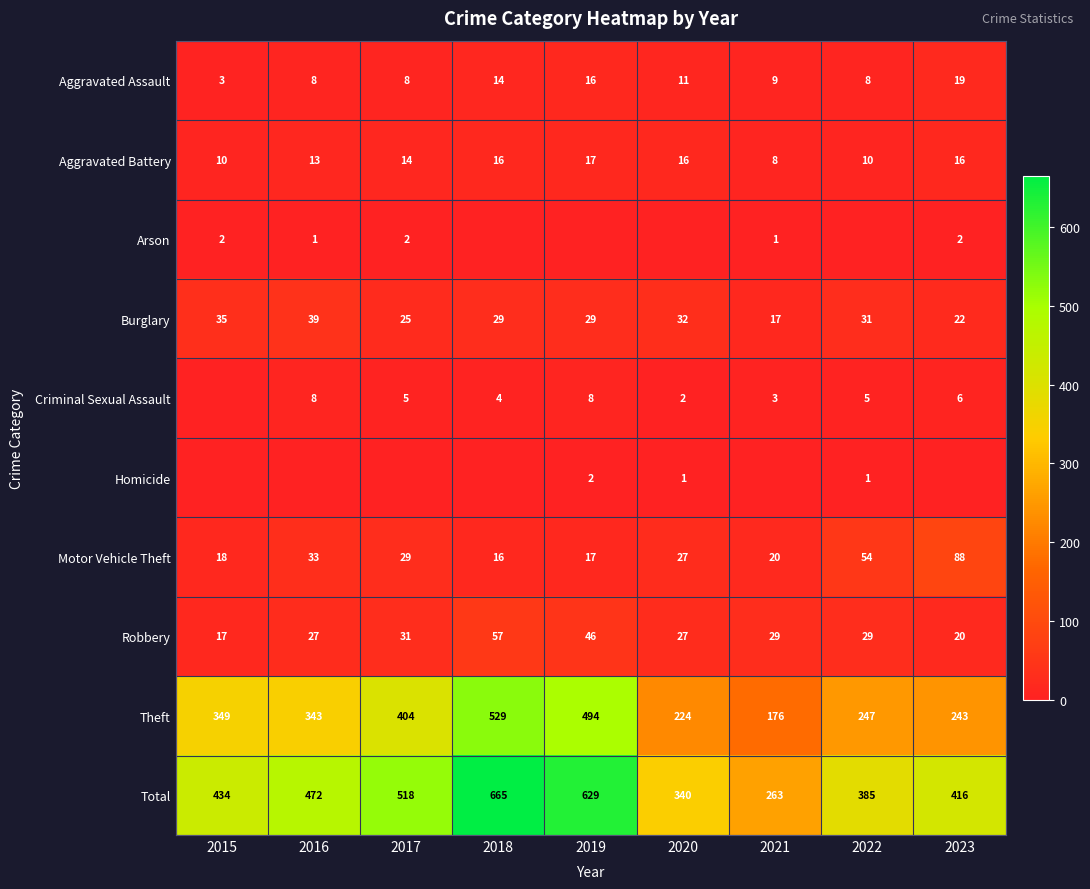

The value of Homicide at 2022 is 1. True or false?

True